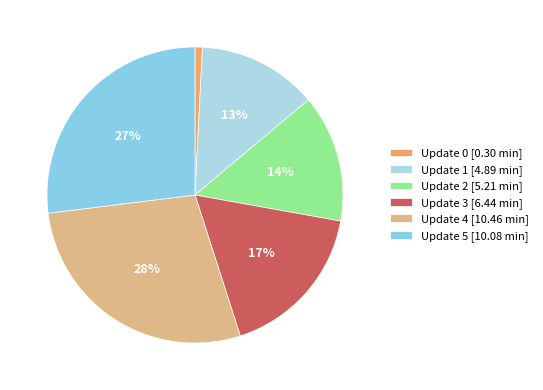

Which slice is the largest?

Update 4